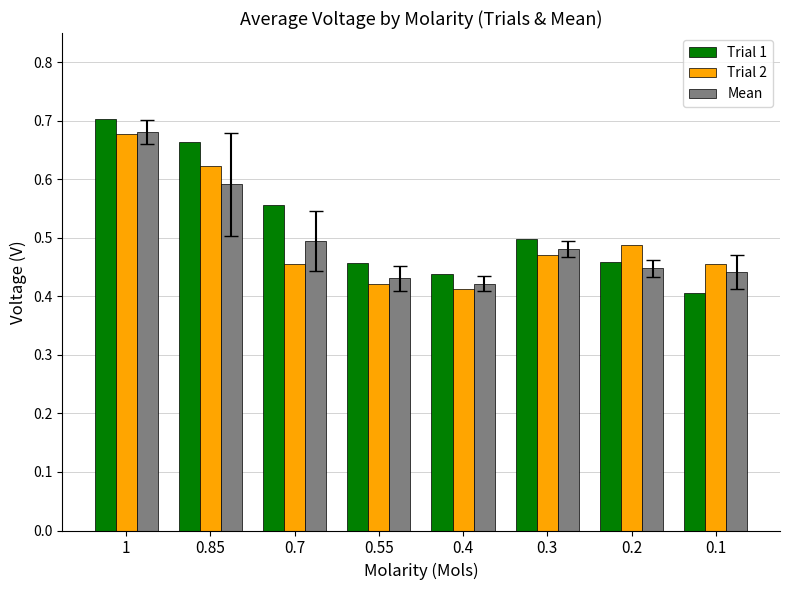

Are the bars grouped side by side (vs. stacked)?

Yes